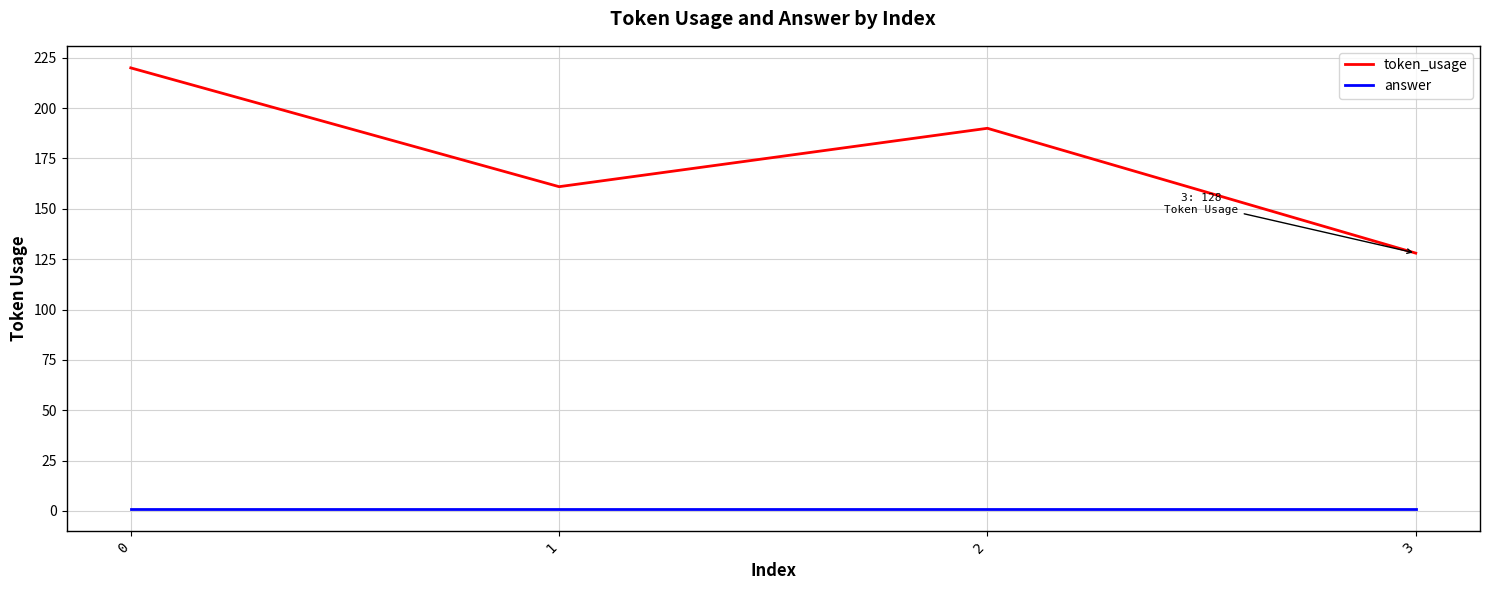

What is the sum of the token_usage values at 3 and 2?

318